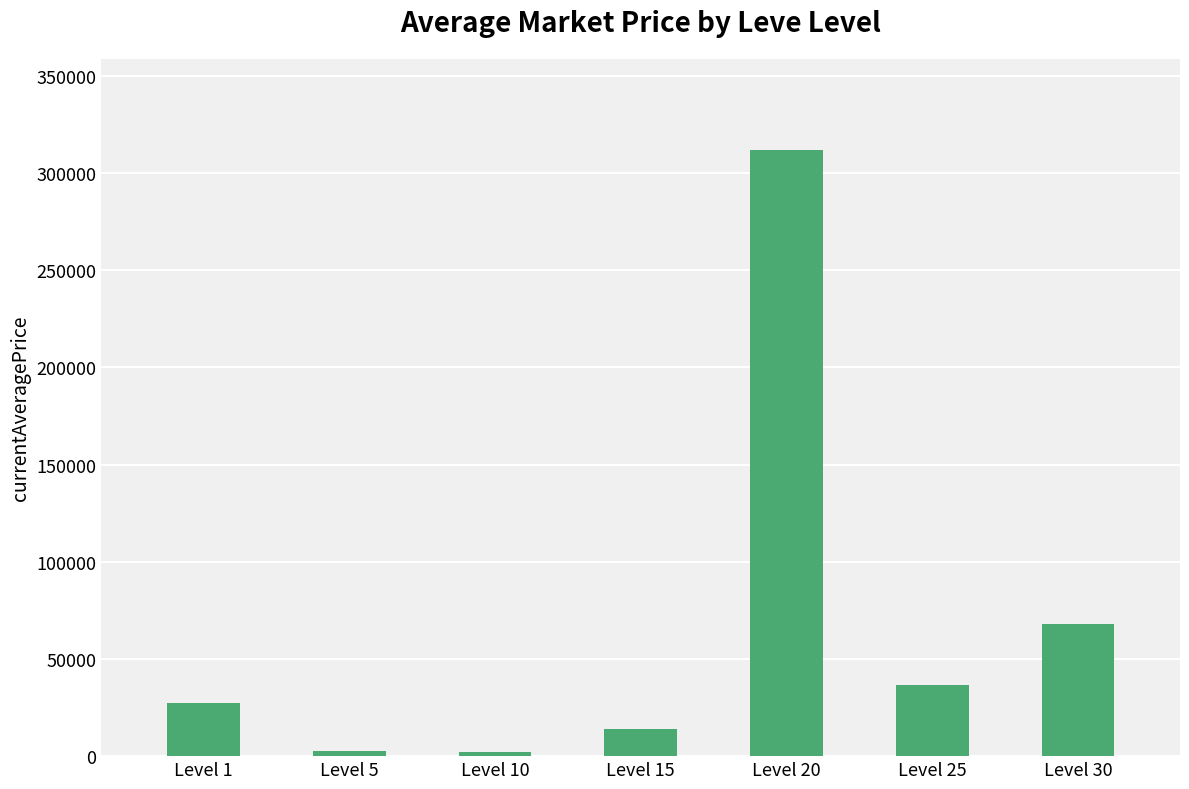

At which label is the value closest to 157170?

Level 30